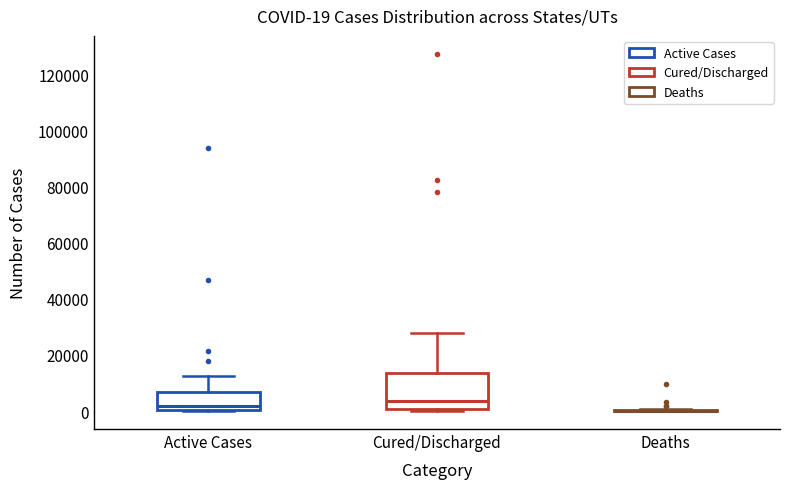

Which box is the tallest, from its lower edge to its upper edge?

Cured/Discharged